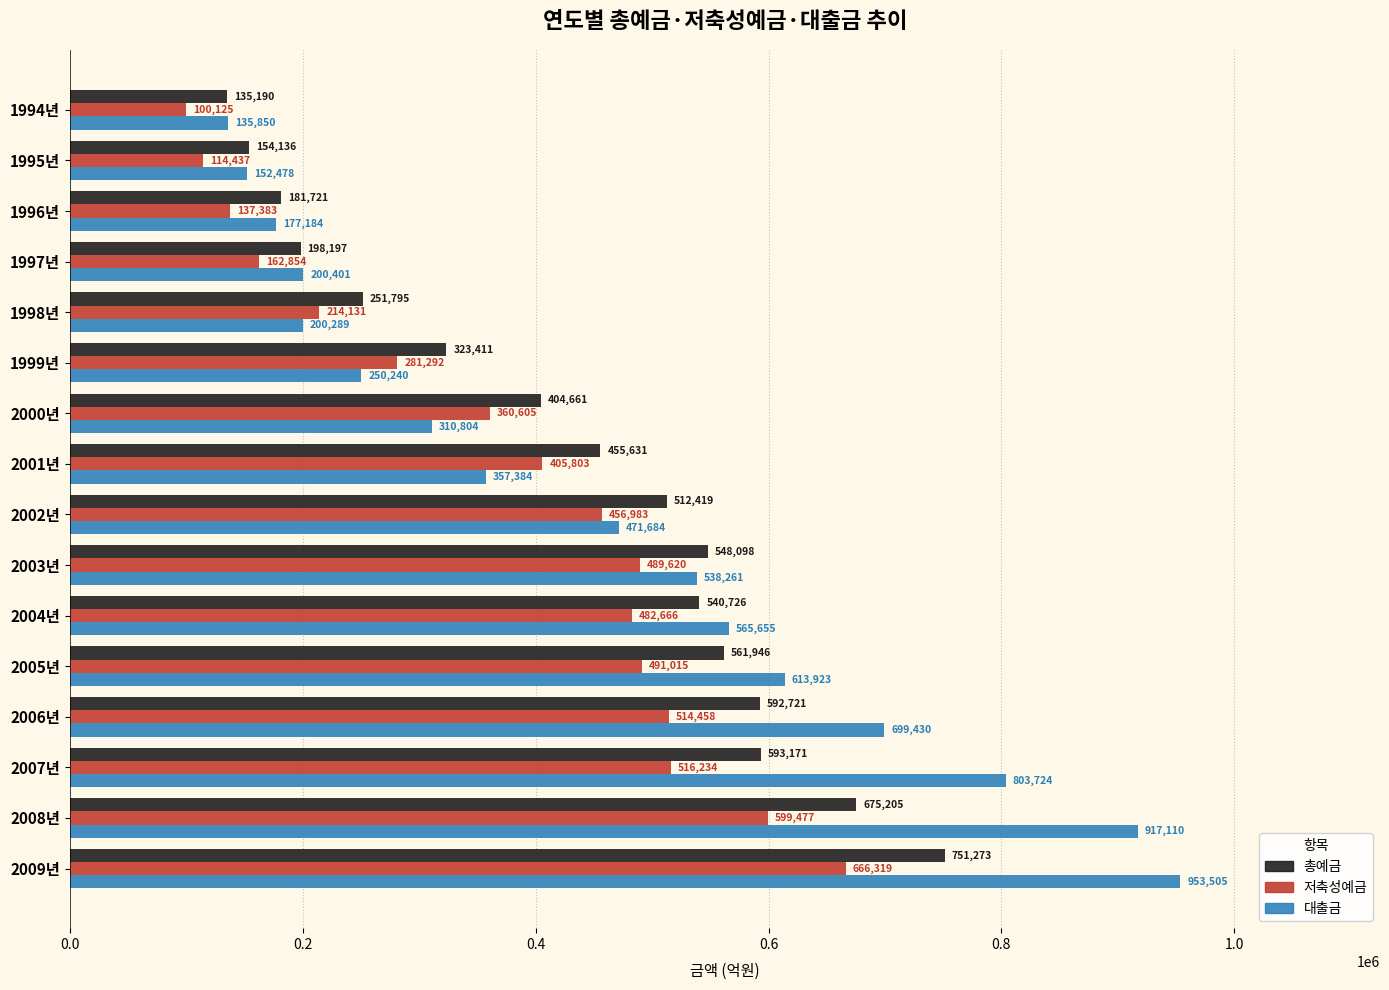

What is the total value across all series at 1996년?

496288